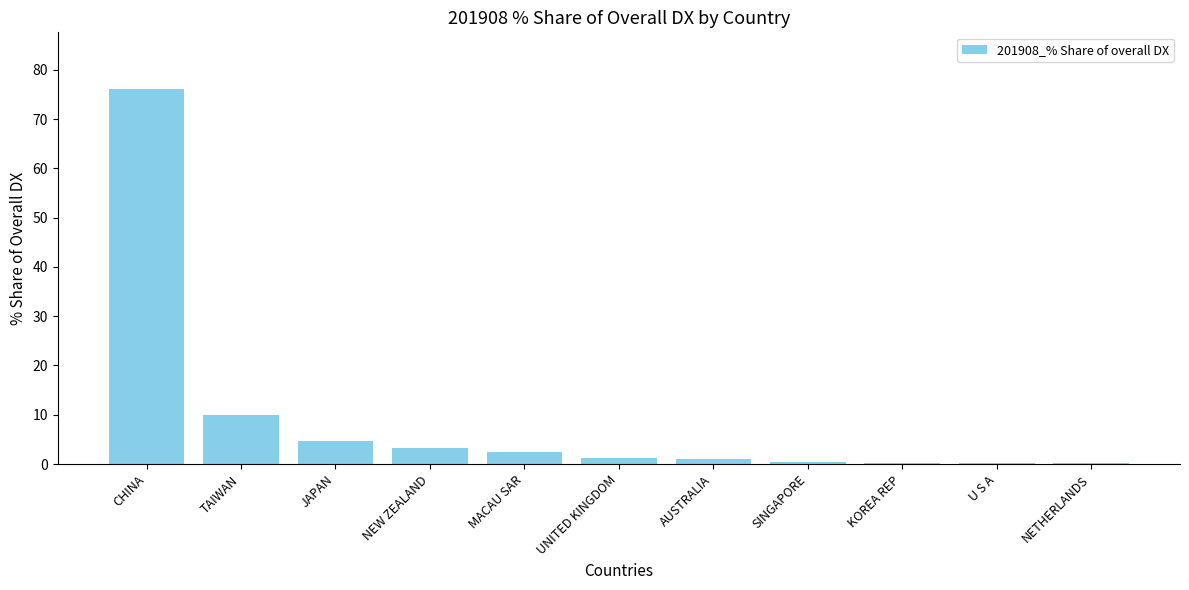

Count the number of categories in the chart.

11